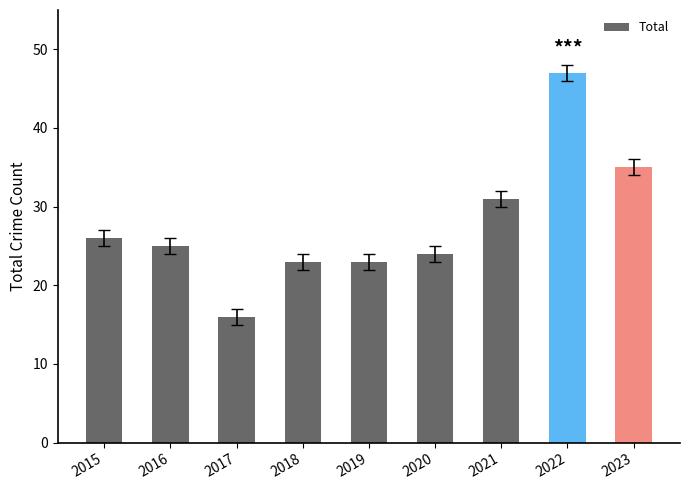

Approximately how many times larger is the value at 2021 compared to 2016?

1.2